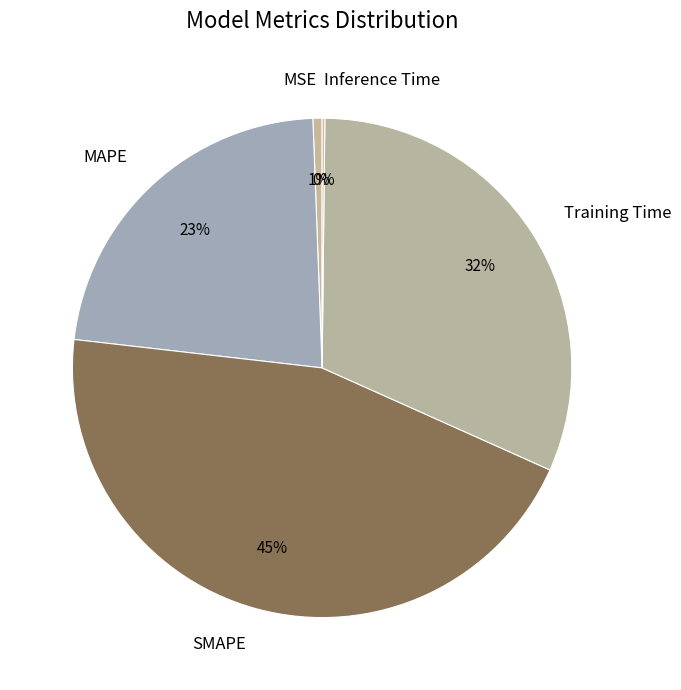

Do MSE and Training Time together represent more than half of the pie?

No